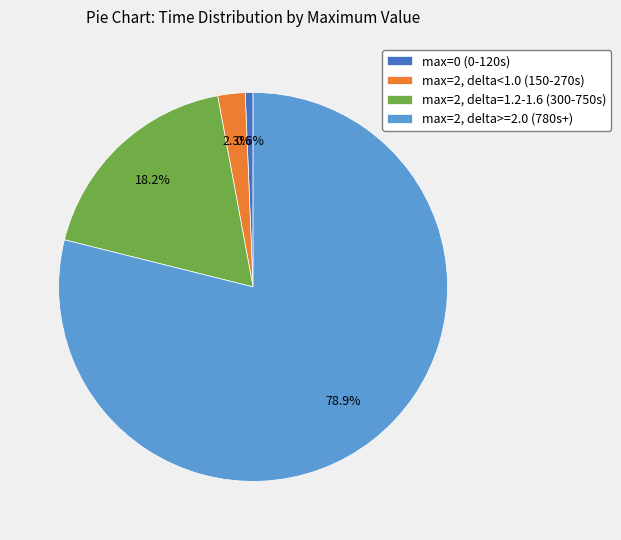

Which category accounts for the majority?

max=2, delta>=2.0 (780s+)